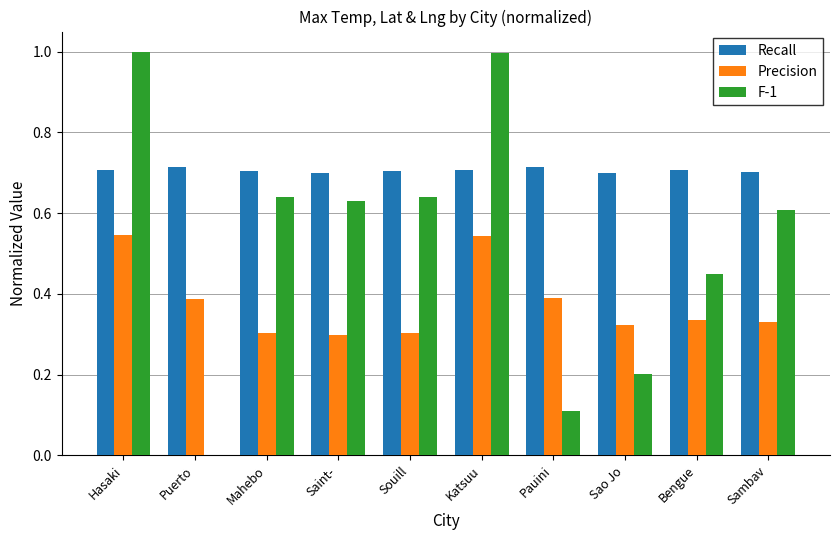

Which series changed the most between Hasaki and Bengue?

F-1